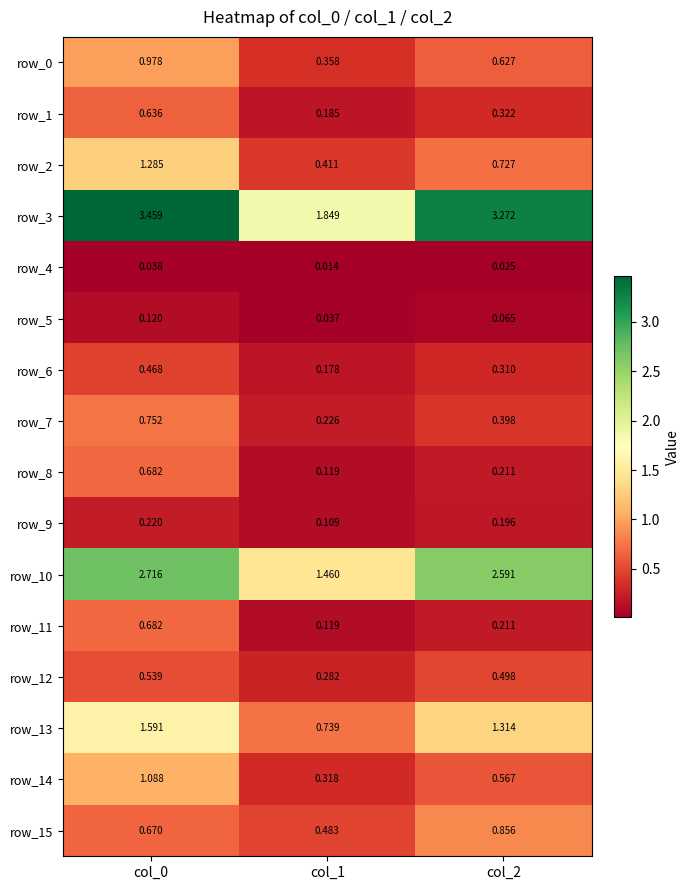

What is the difference between the highest and lowest values at col_2?

3.2